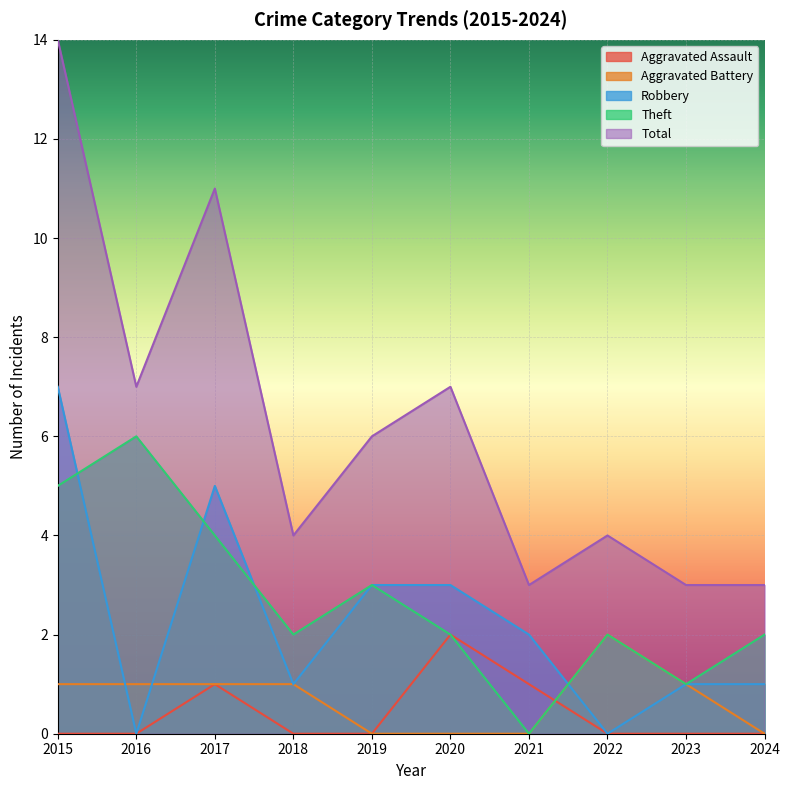

Is it true that Theft equals 1 at 2022?

False